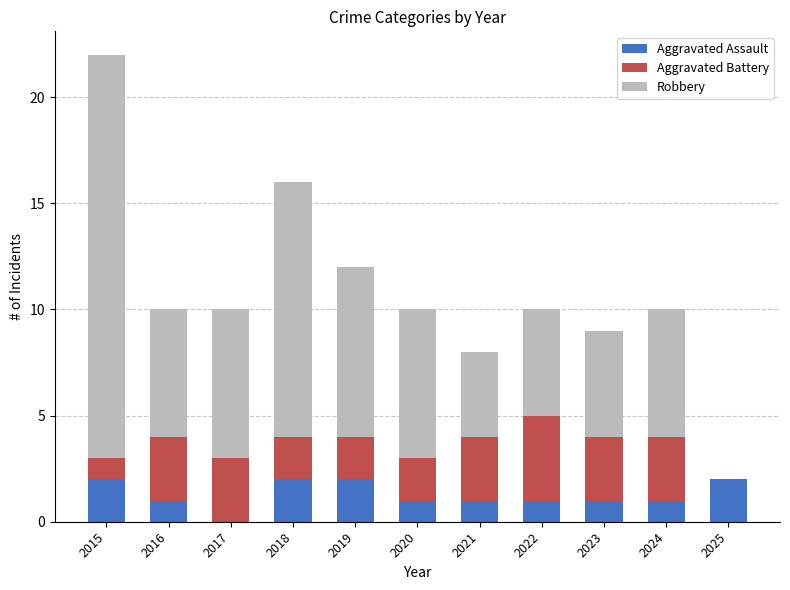

The Aggravated Assault series shows 4 at 2019. True or false?

False